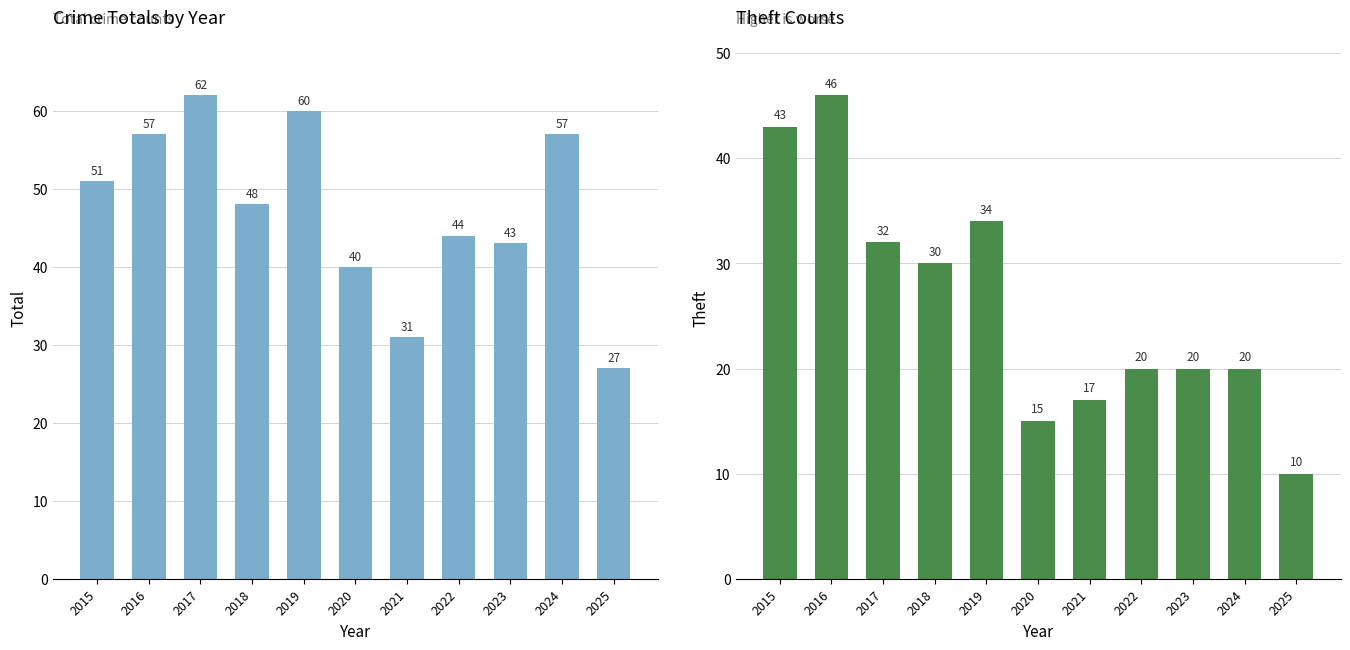

What is the sum of the Theft values at 2019 and 2020?

49